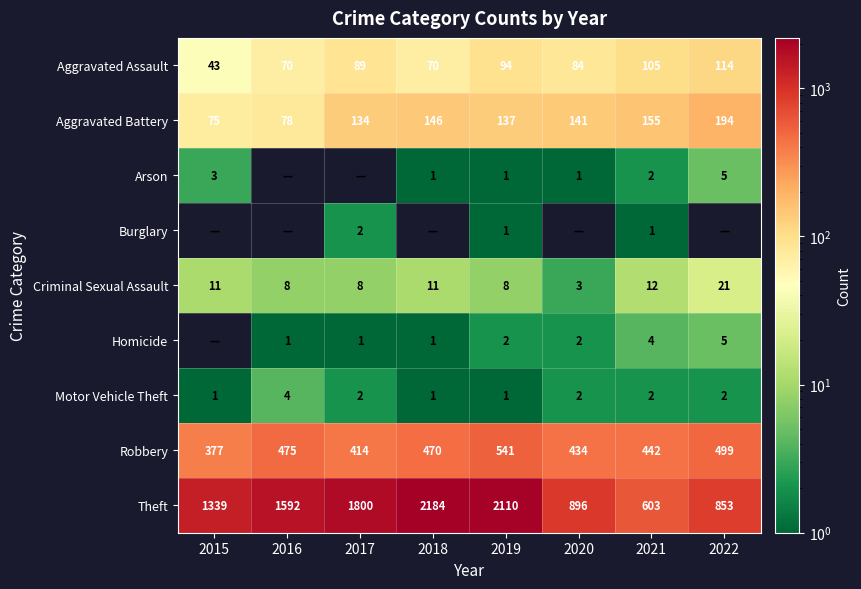

What is the spread (max minus min) of values at 2020?

896